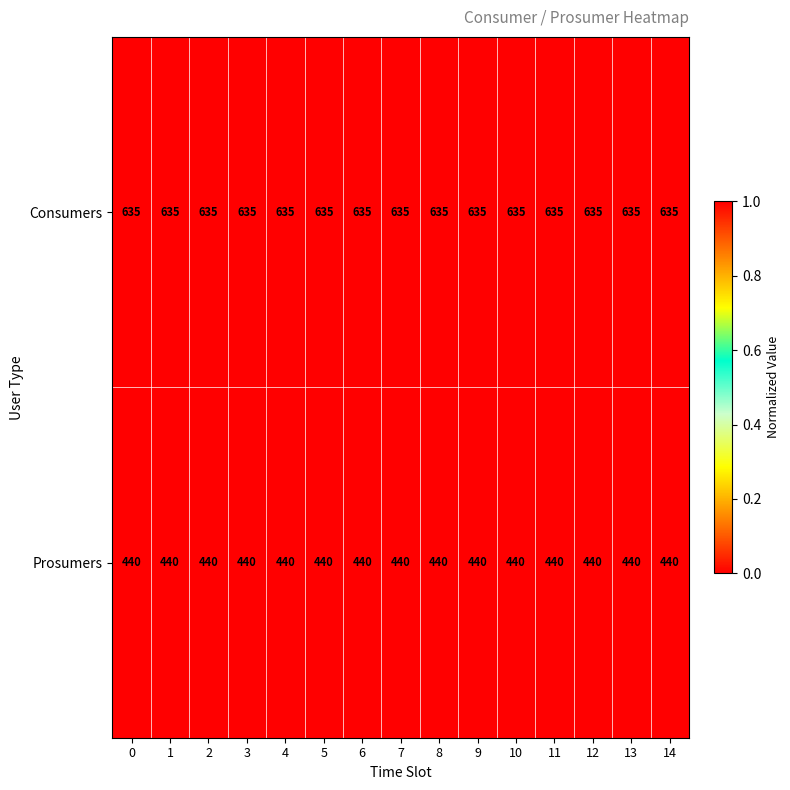

The value of Consumers at 9 is 197. True or false?

False